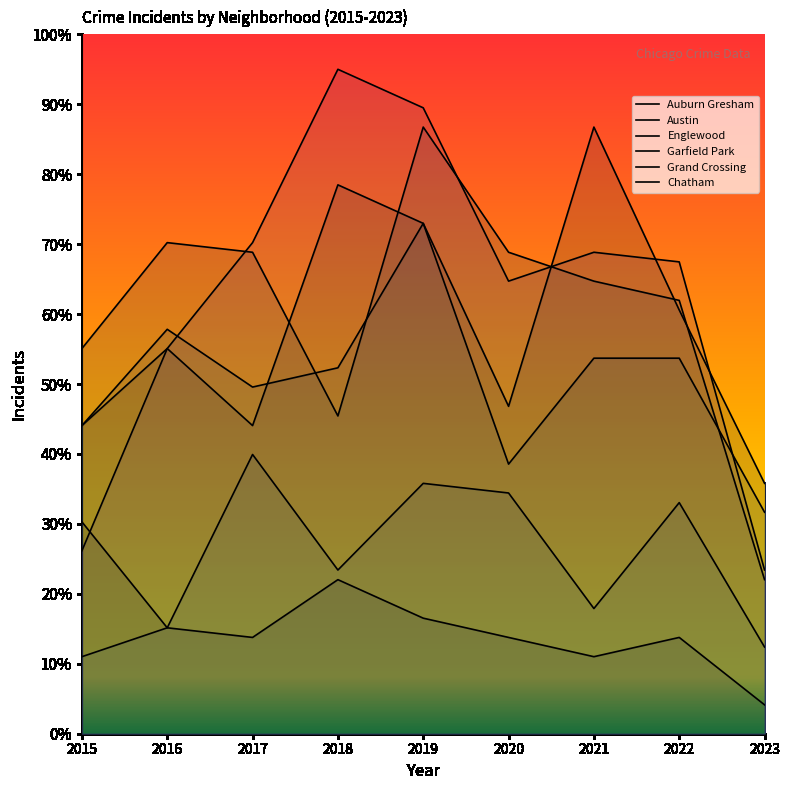

True or false: Chatham and Austin intersect in this chart.

False